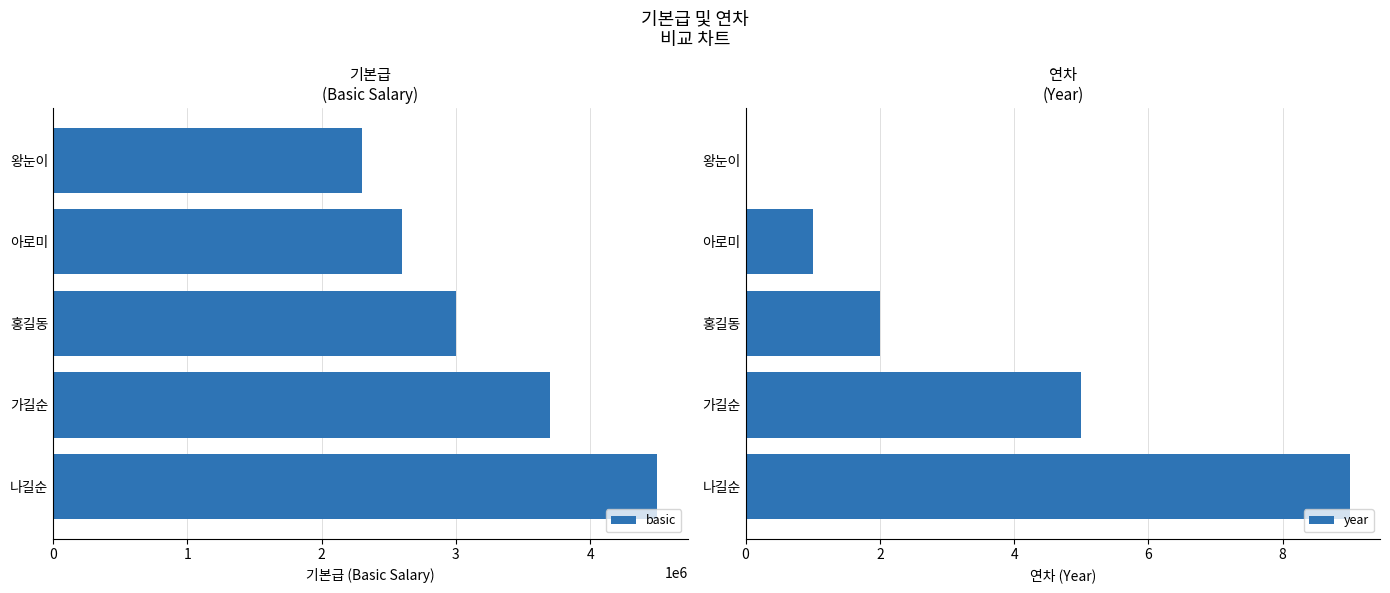

The year series shows 1 at 아로미. True or false?

True